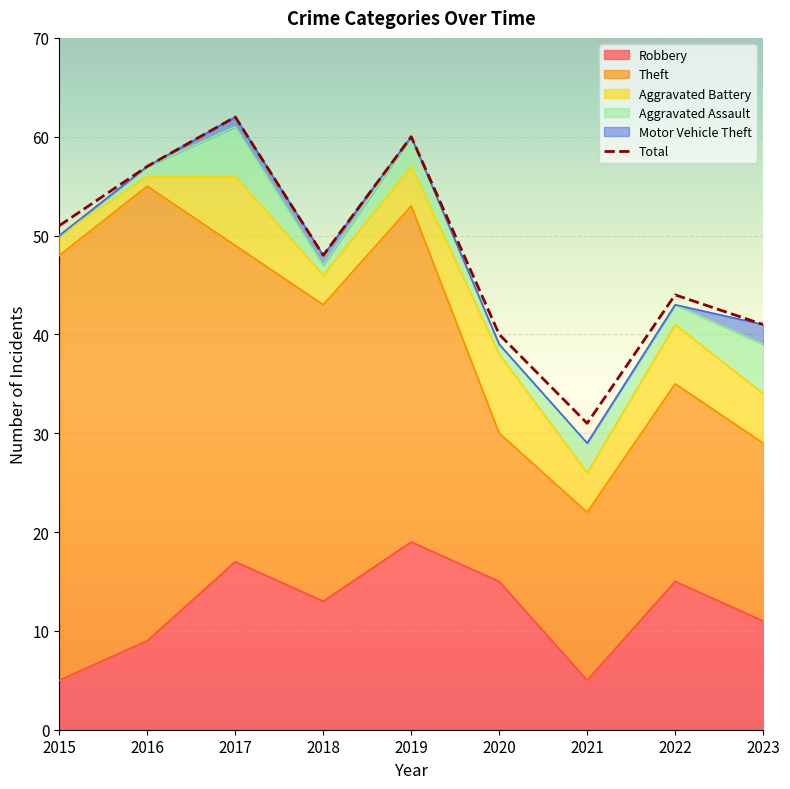

What is the maximum value shown in the chart?

62